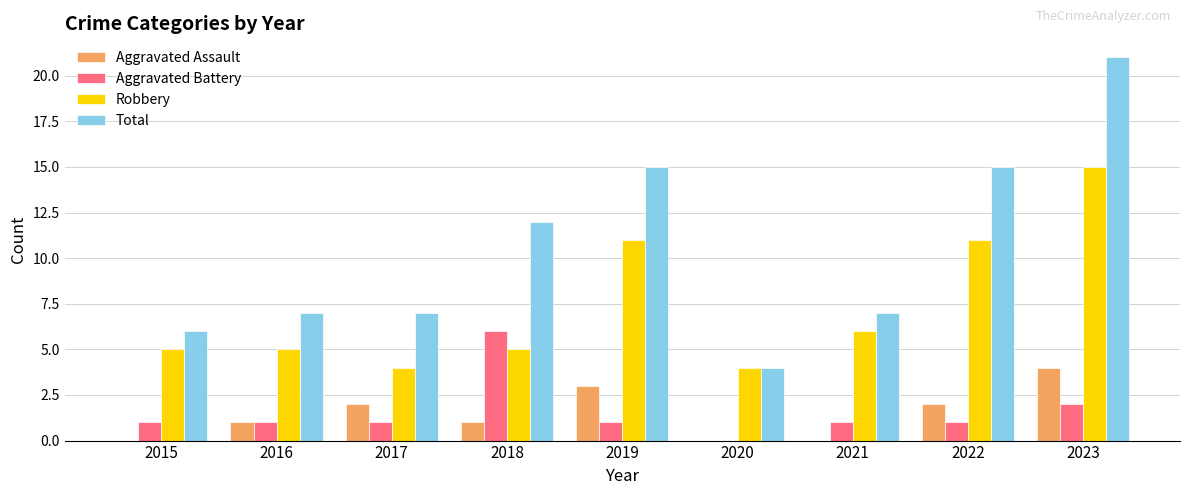

Is the value of Total at 2015 greater than the value of Aggravated Assault at 2019?

Yes